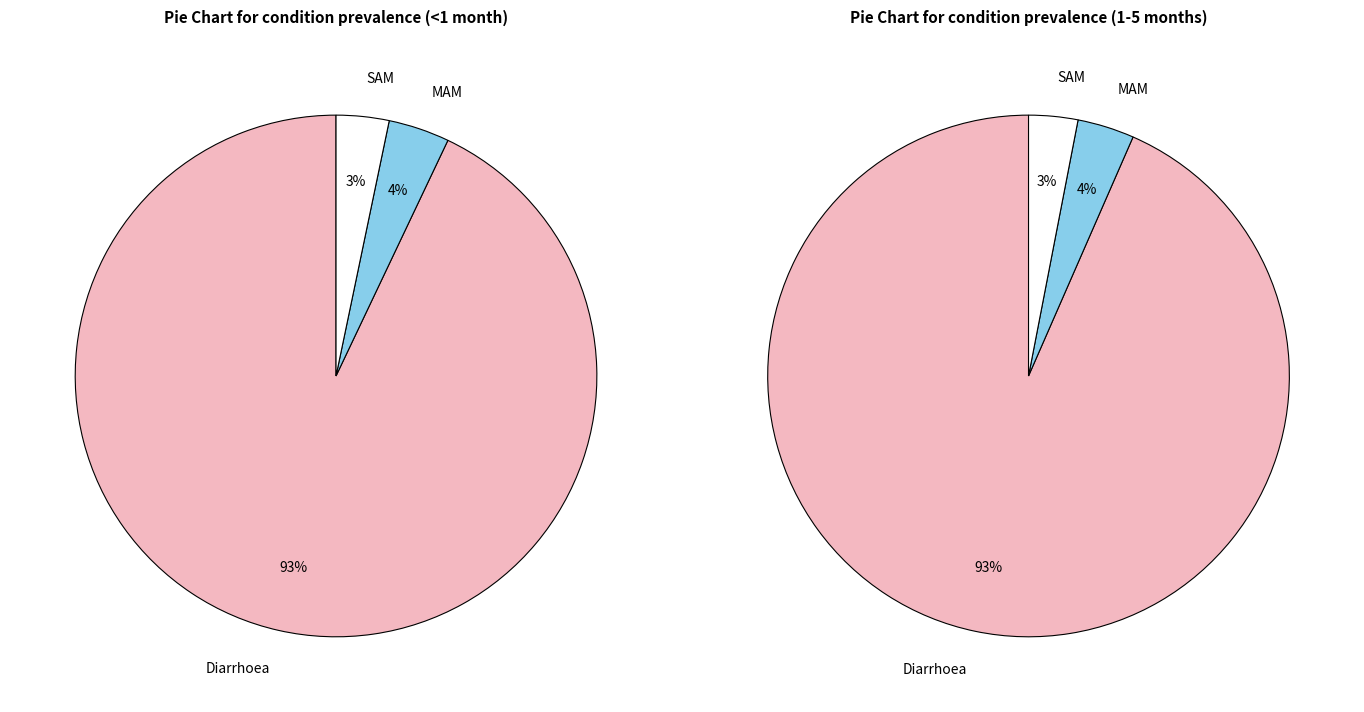

Which series changed the most between MAM and SAM?

<1 month